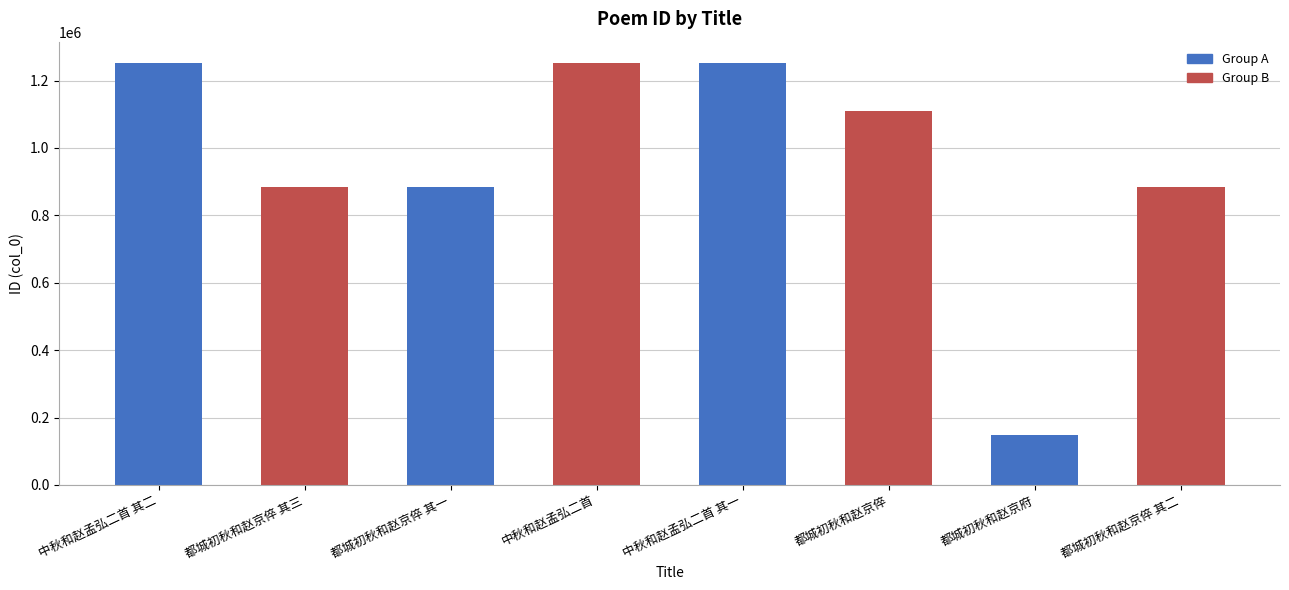

What is the change in value from 都城初秋和赵京倅 to 都城初秋和赵京倅 其二?

-226795